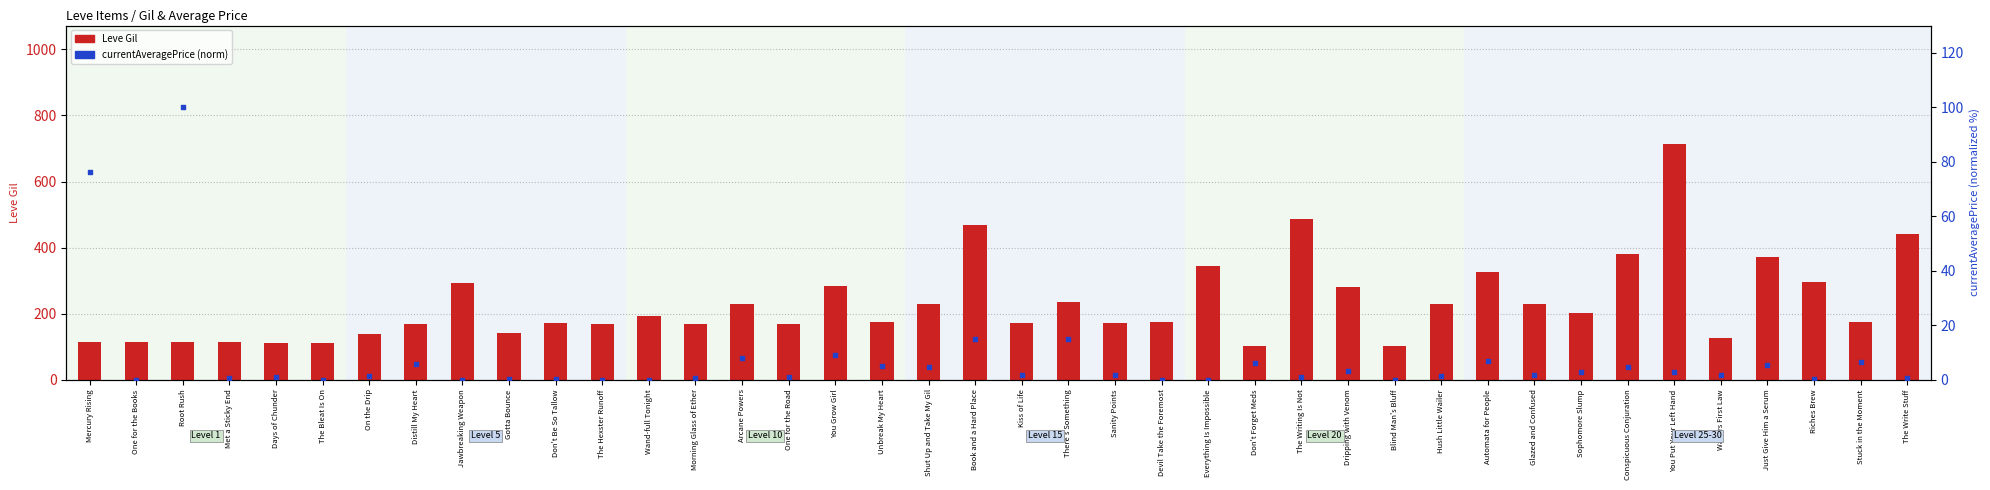

Is the value of Leve Gil at Wand-full Tonight greater than the value of currentAveragePrice (norm) at Wand-full Tonight?

Yes